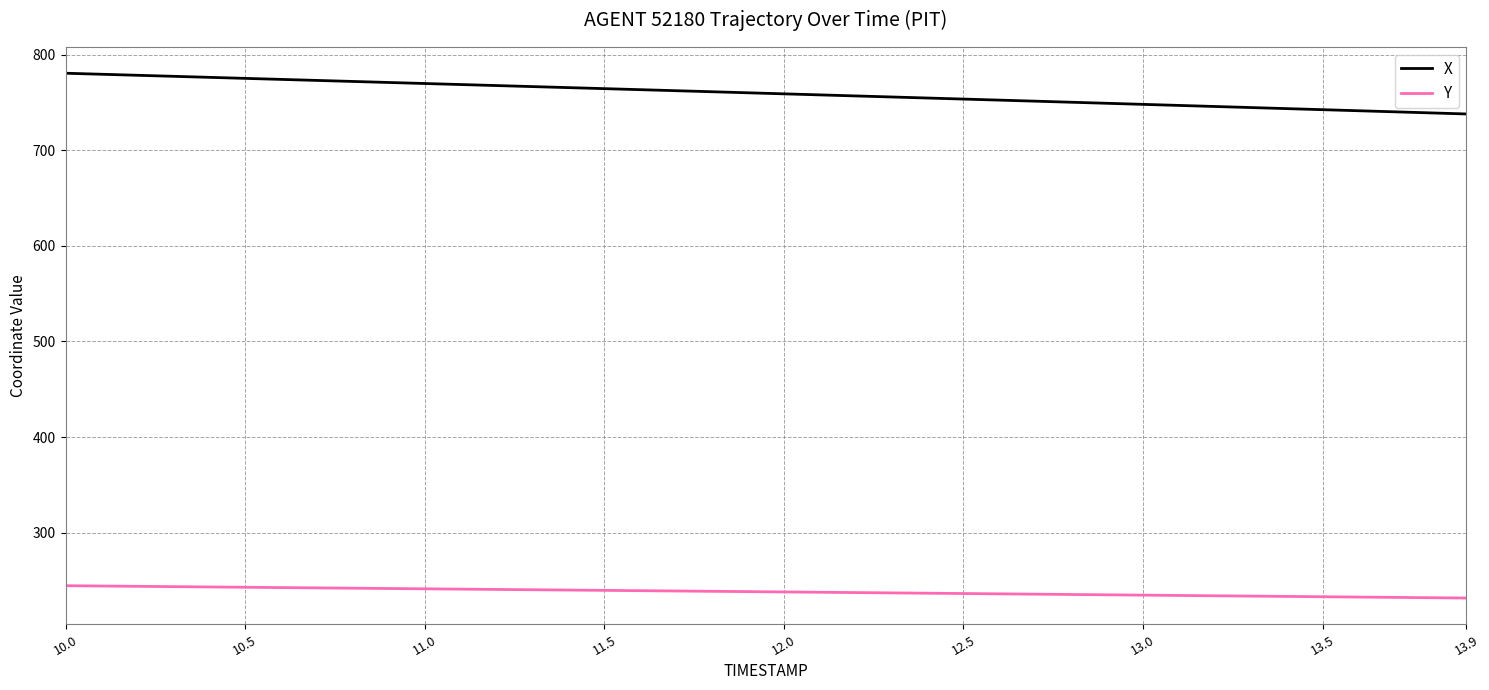

Does the chart have visible grid lines?

Yes